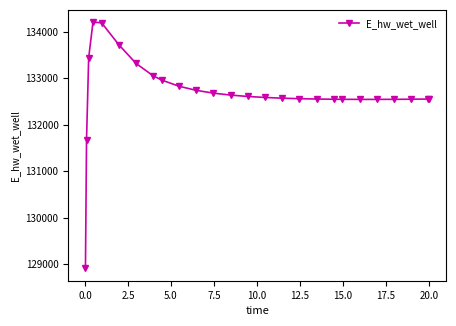

True or false: there are more than 0 points higher than both neighbors.

True